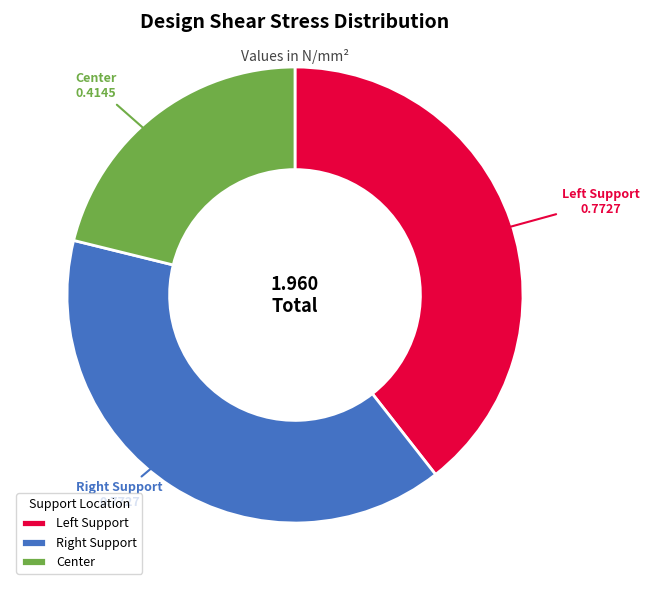

Does any single category account for the majority?

No